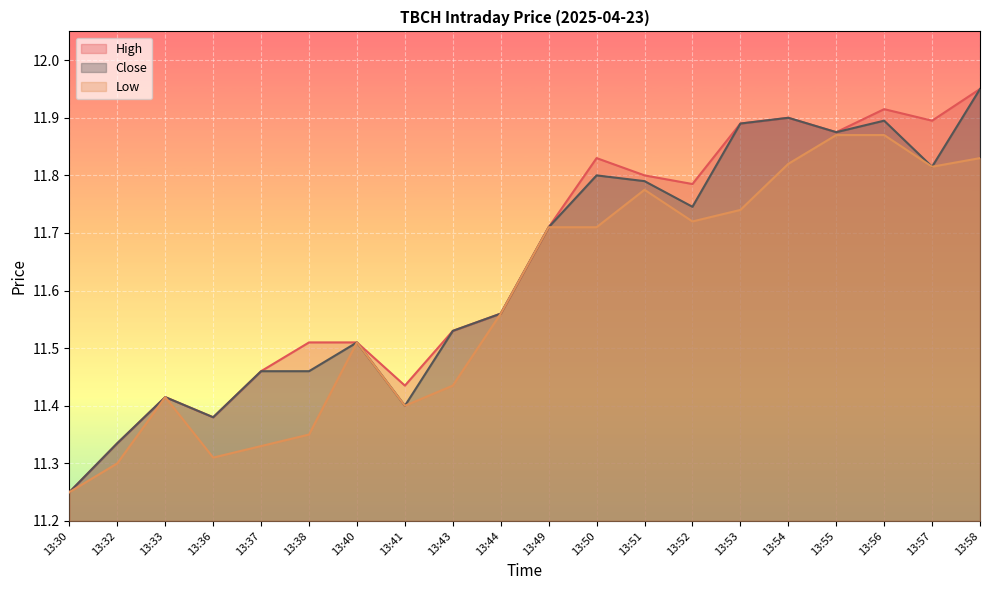

The Low series shows 11.8 at 13:51. True or false?

True